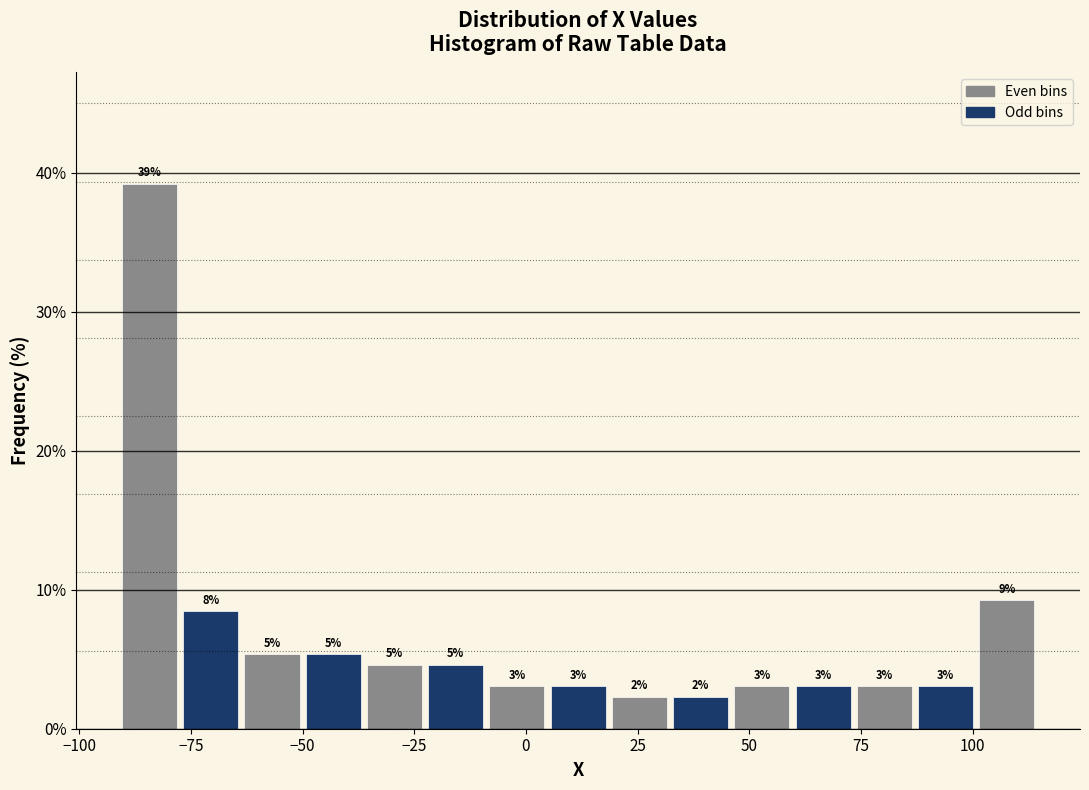

Read against the x-axis, roughly where is the centre of the tallest bar?

-85